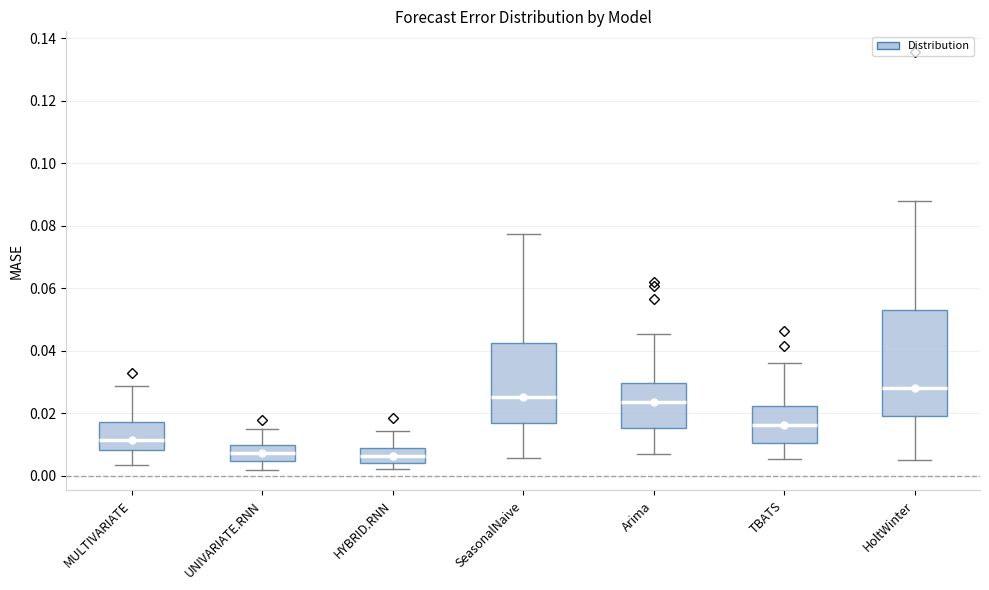

Comparing the boxes themselves (not the whiskers), which one is the tallest?

HoltWinter